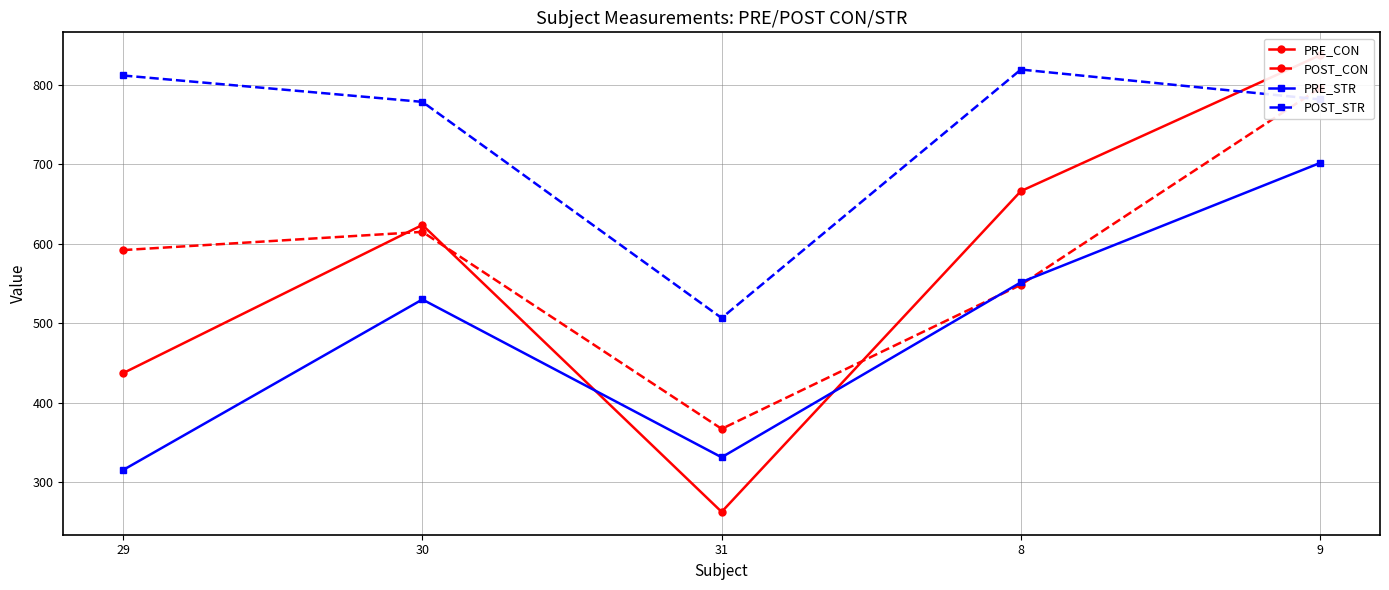

What is the label of the 1st point from the right?

9